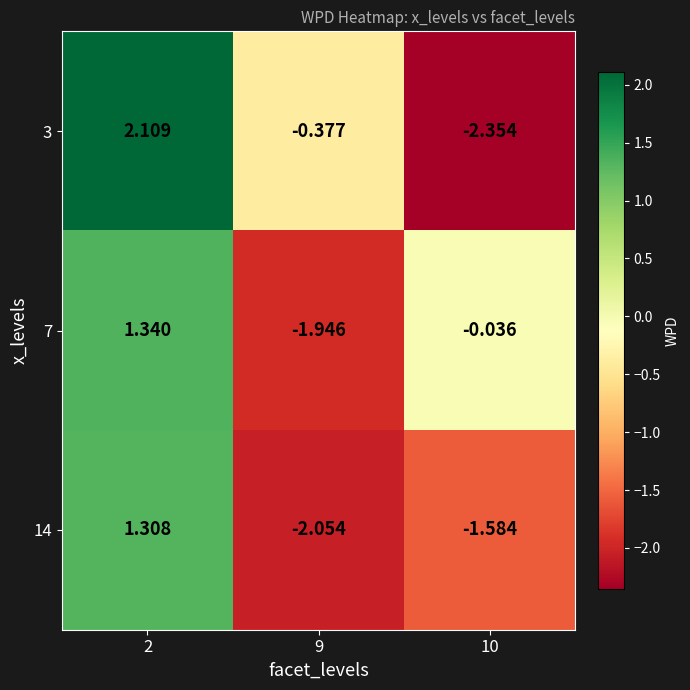

Is the value of 14 at 2 greater than the value of 3 at 9?

Yes